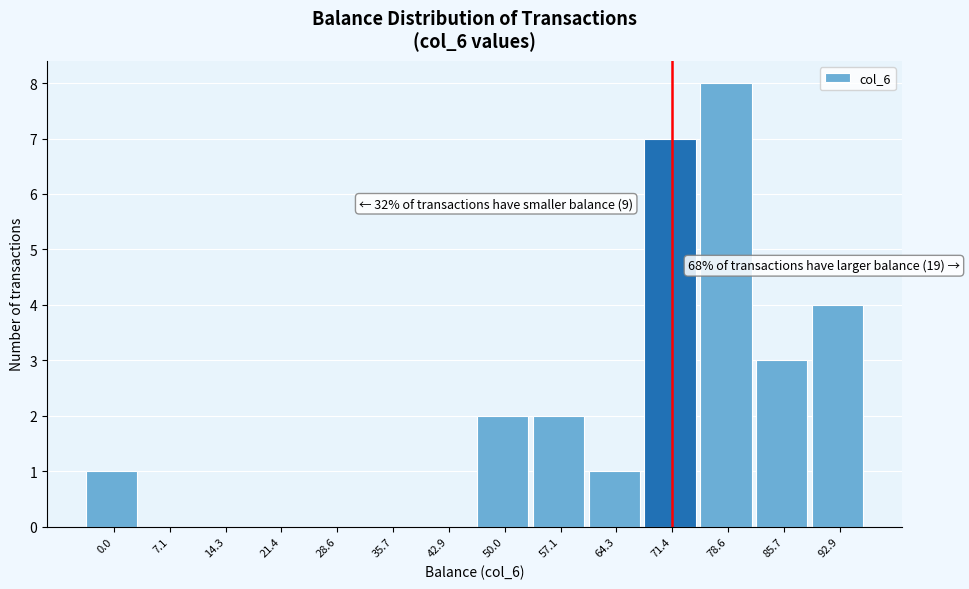

Reading left to right, transcribe all the data shown in this chart.

0.0=1	7.1=0	14.3=0	21.4=0	28.6=0	35.7=0	42.9=0	50.0=2	57.1=2	64.3=1	71.4=7	78.6=8	85.7=3	92.9=4